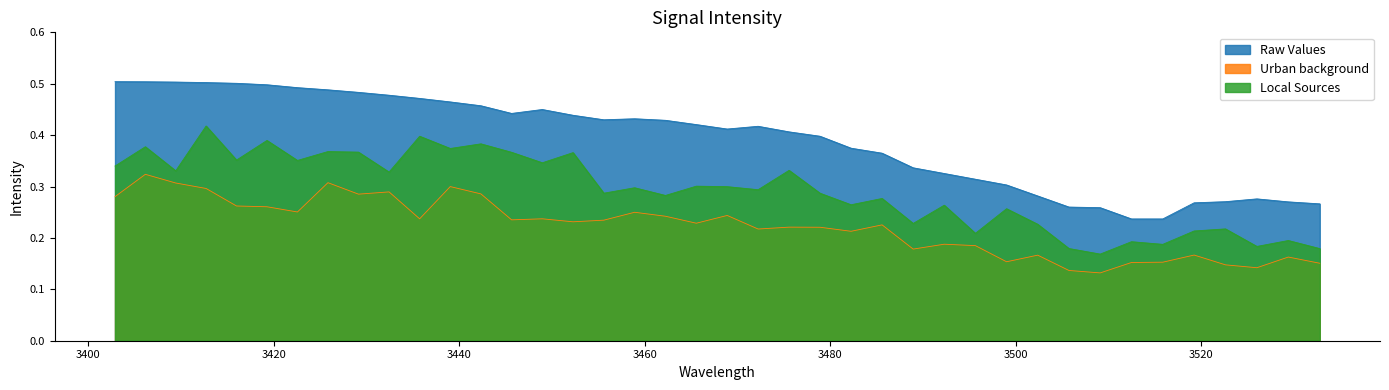

List the series in order of their peak value, lowest first.

Urban background, Local Sources, Raw Values